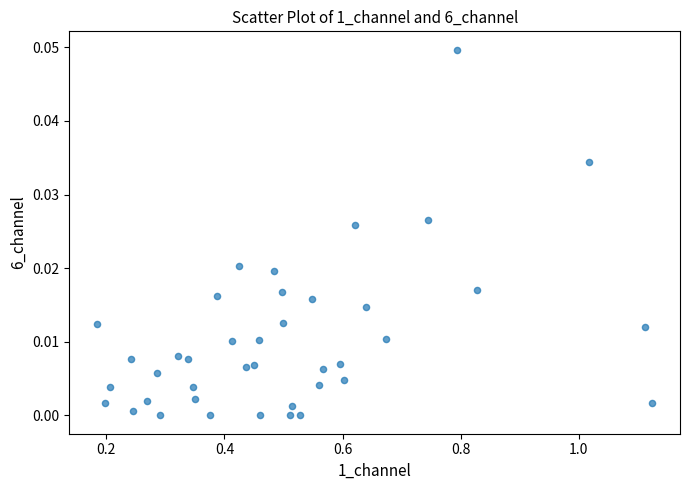

What is the range of X values (max minus min)?

0.9